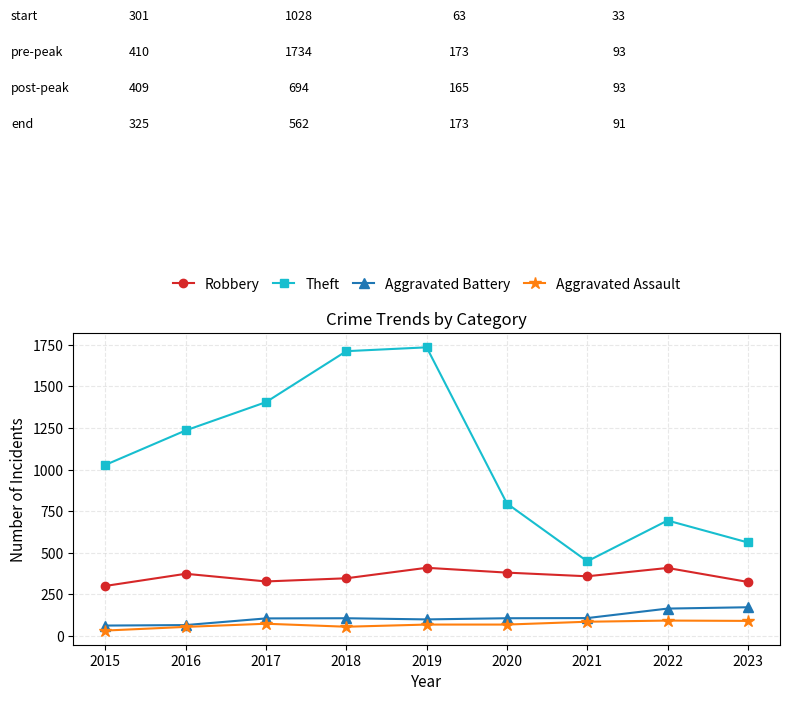

Which series changed the most between 2015 and 2017?

Theft